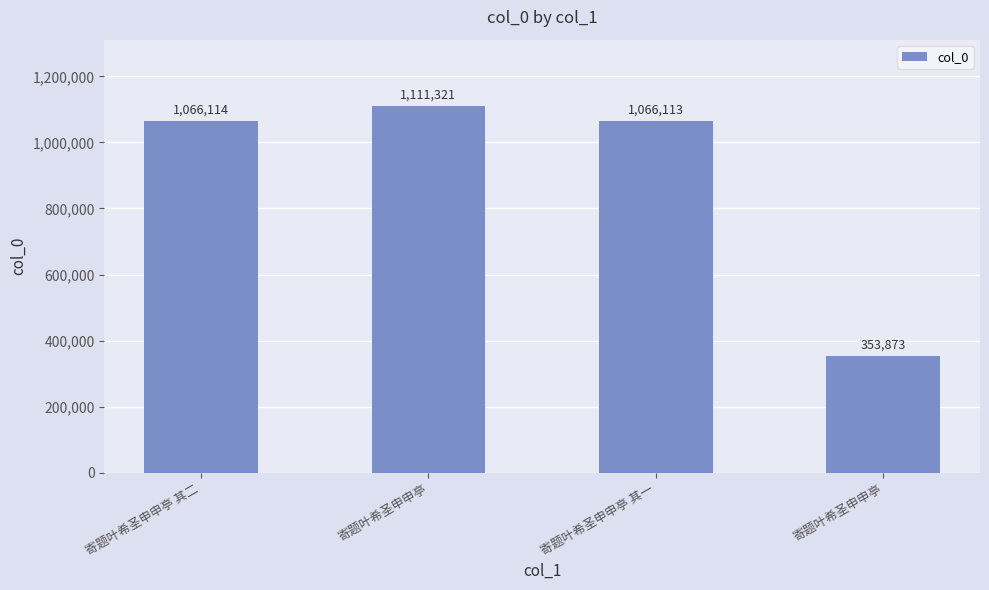

At which label is the value closest to 732597?

寄题叶希圣申申亭 其一